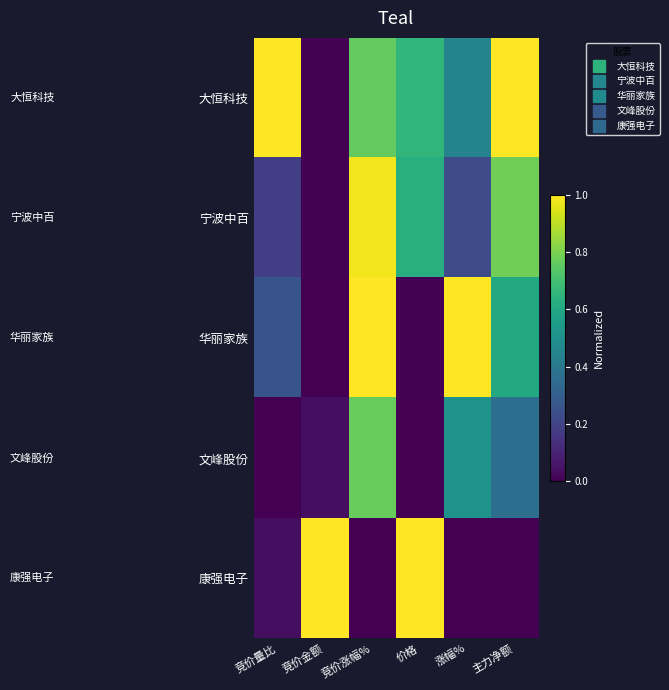

At how many categories does at least one series exceed 0?

6